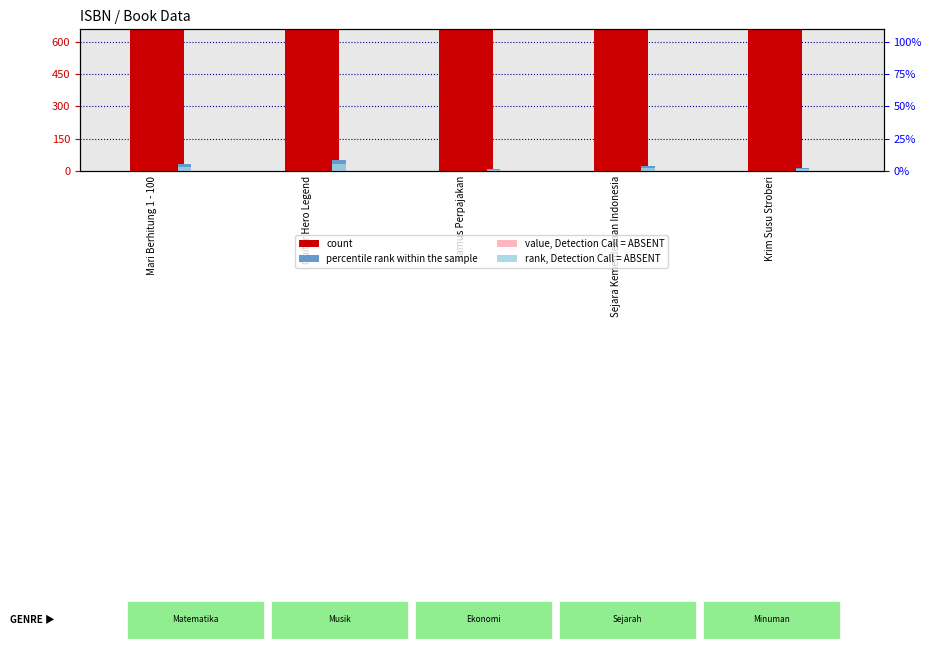

True or false: rank, Detection Call = ABSENT has a value of 2.1 at Kamus Perpajakan.

False